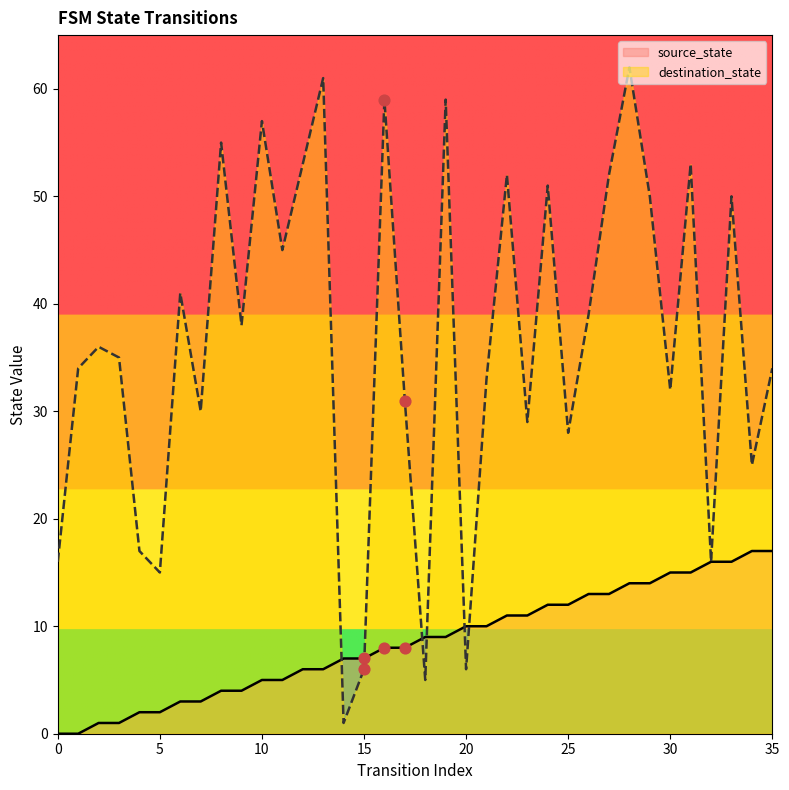

Which series contains the highest Y value?

destination_state